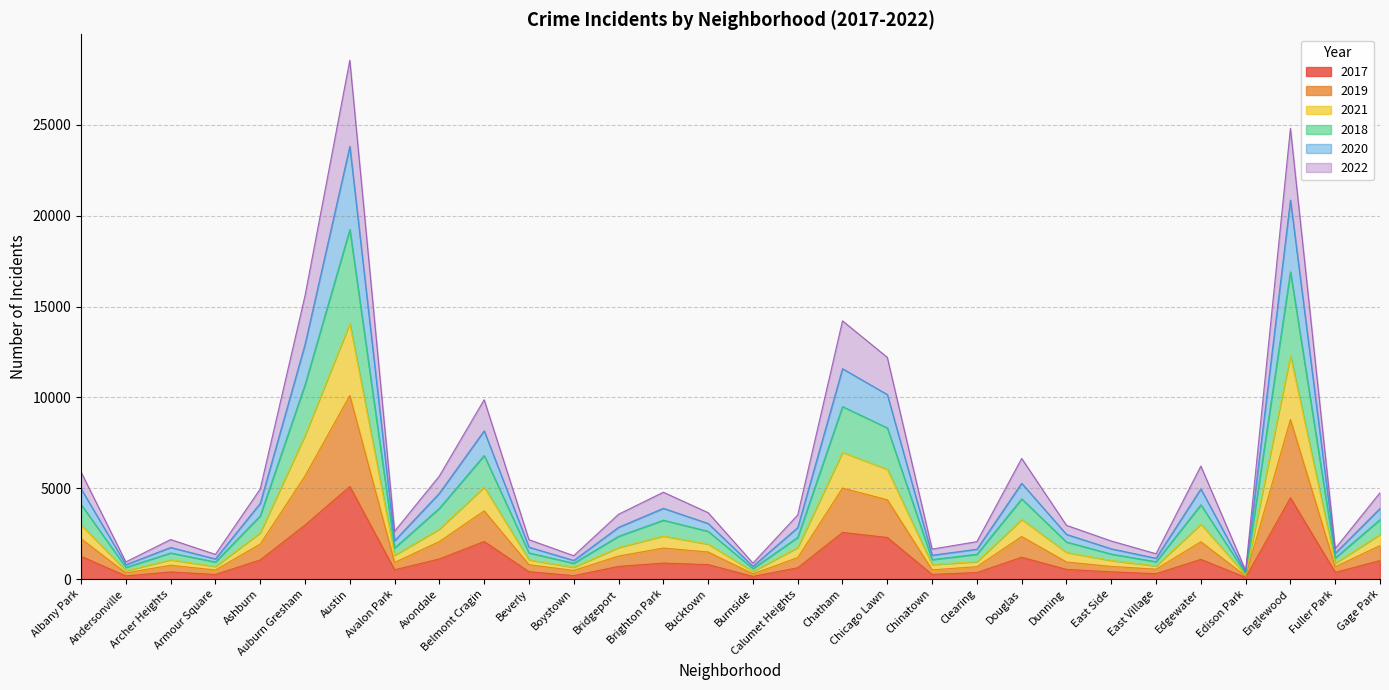

At which category is the sum across all series the highest?

Austin